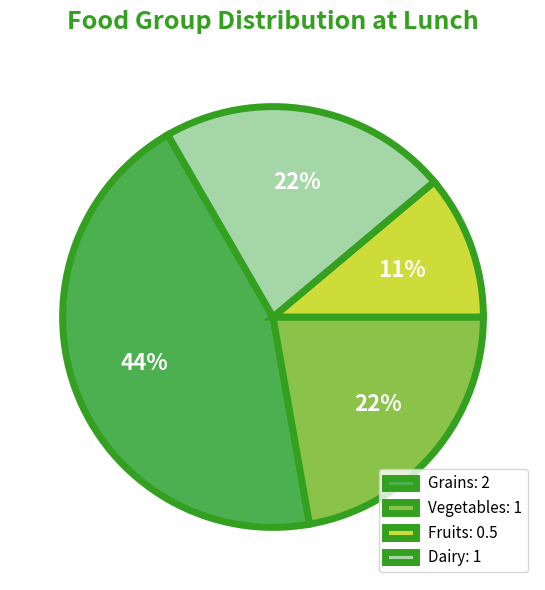

Is the sum of Grains: 2 and Vegetables: 1 greater than half?

Yes